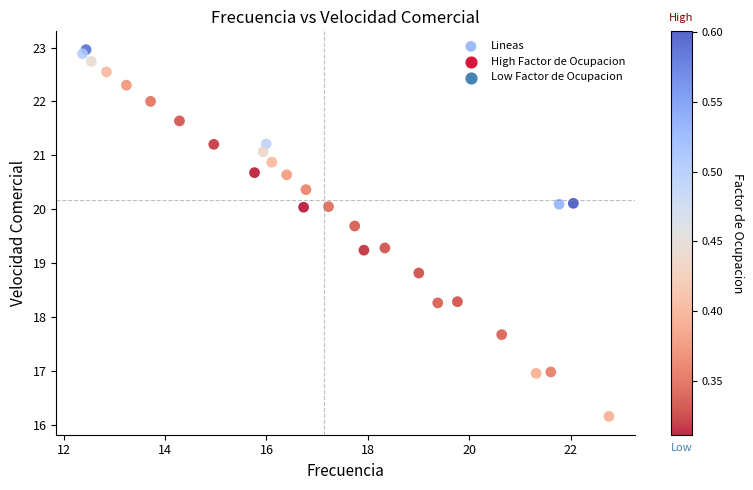

What is the range of Y values (max minus min)?

6.8